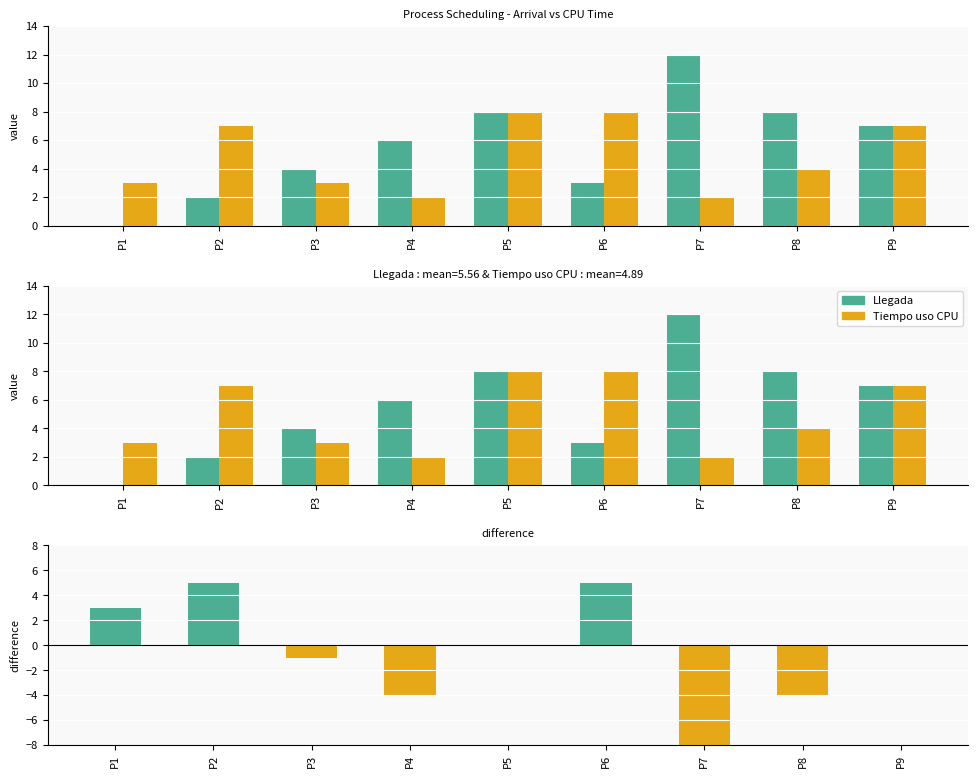

Are the bars grouped side by side (vs. stacked)?

Yes